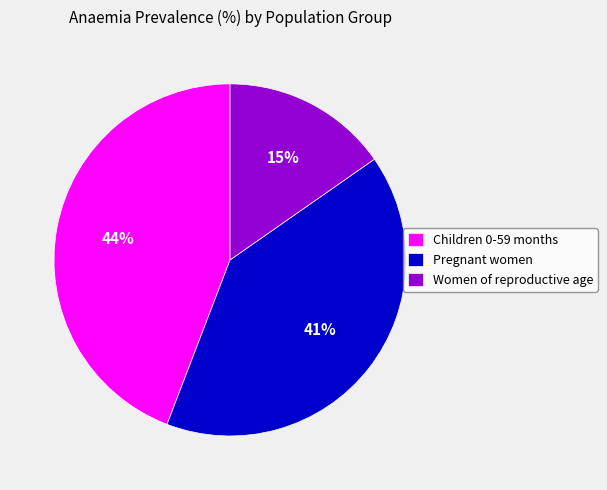

Which has a higher value, Women of reproductive age or Children 0-59 months?

Children 0-59 months